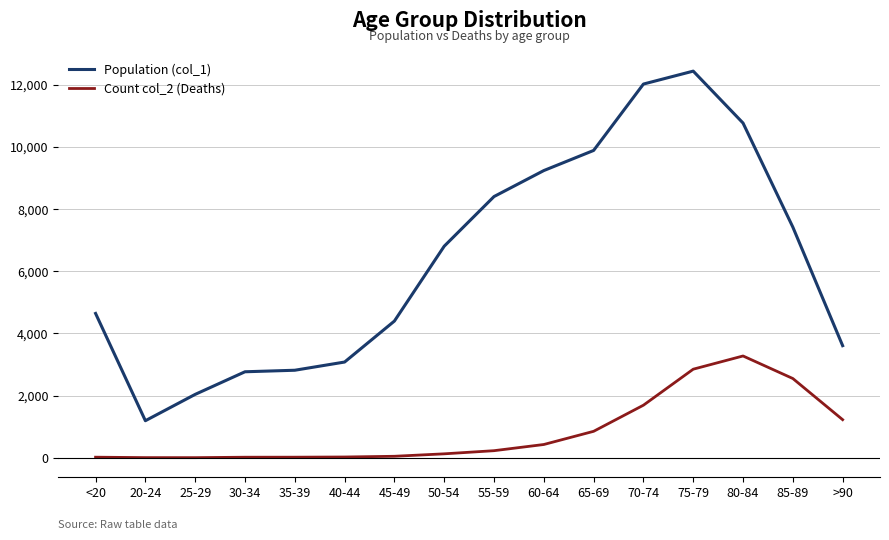

What is the maximum value shown in the chart?

12434